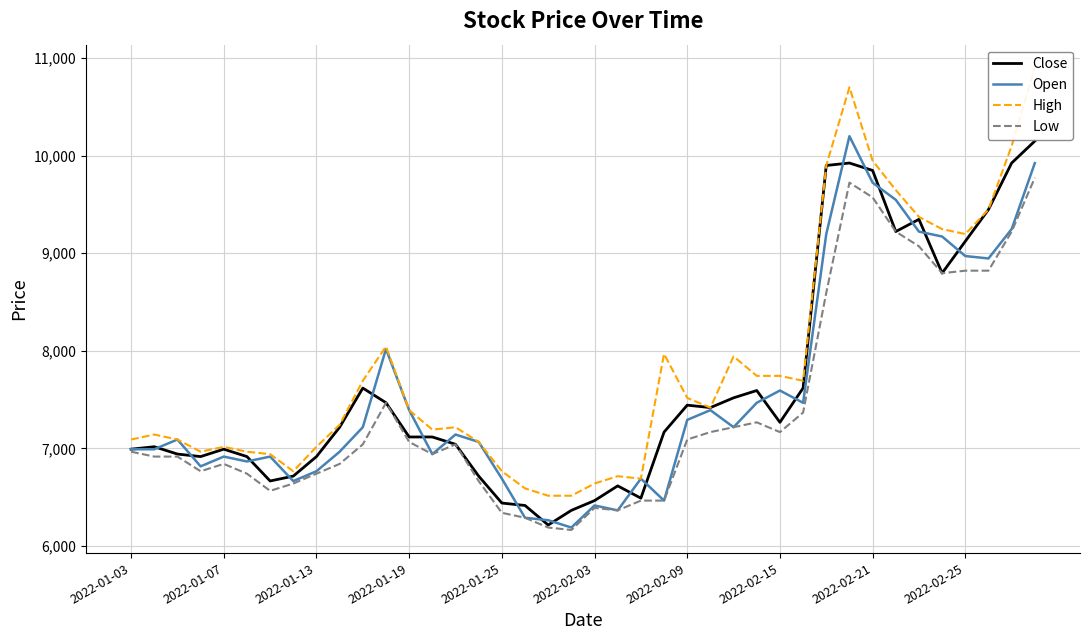

What is the highest value of the Low series?

9773